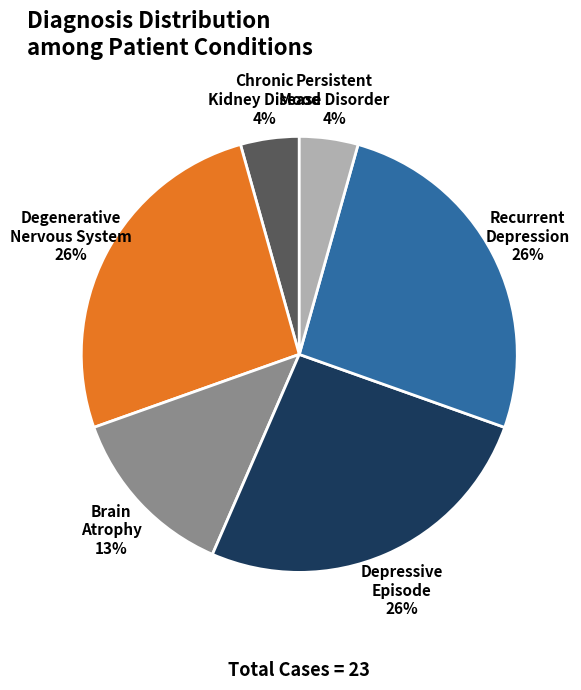

To the nearest percent, what is the average slice percentage?

17%